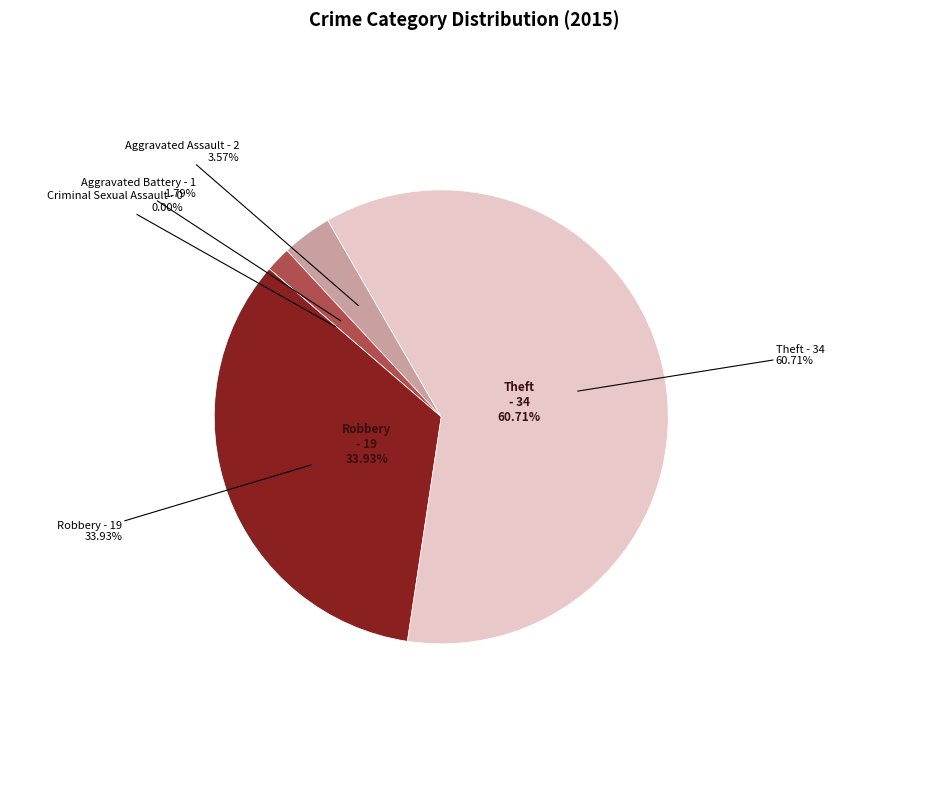

Count the number of slices in the pie.

5